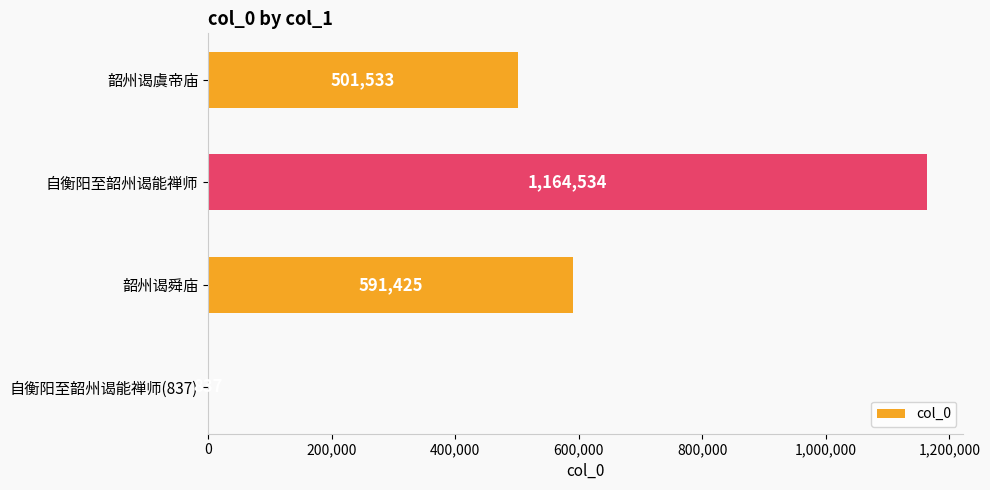

How many distinct data groups are displayed?

1